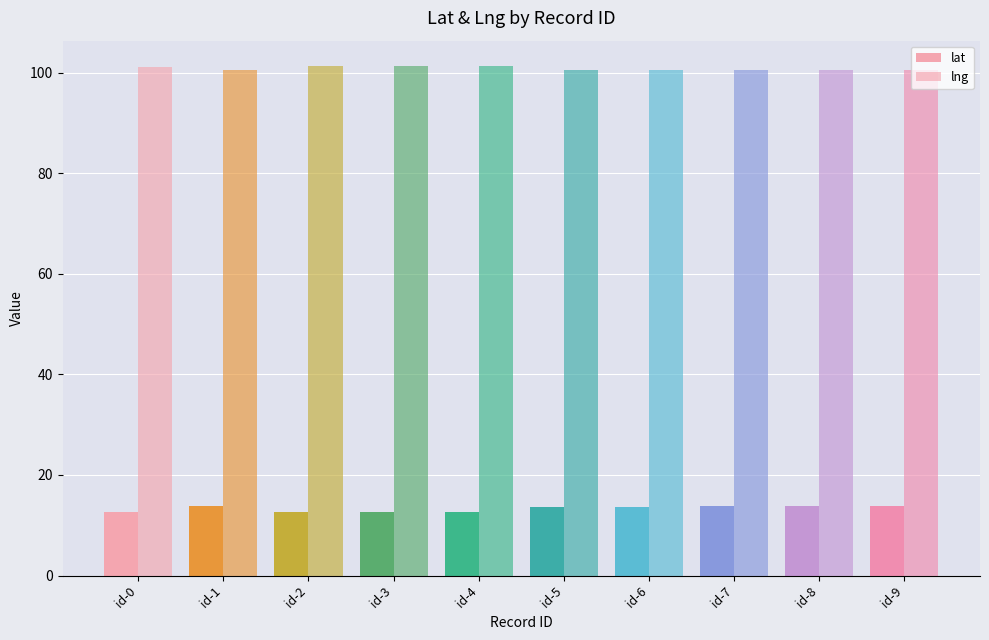

What are all the series names shown in the legend?

lat, lng